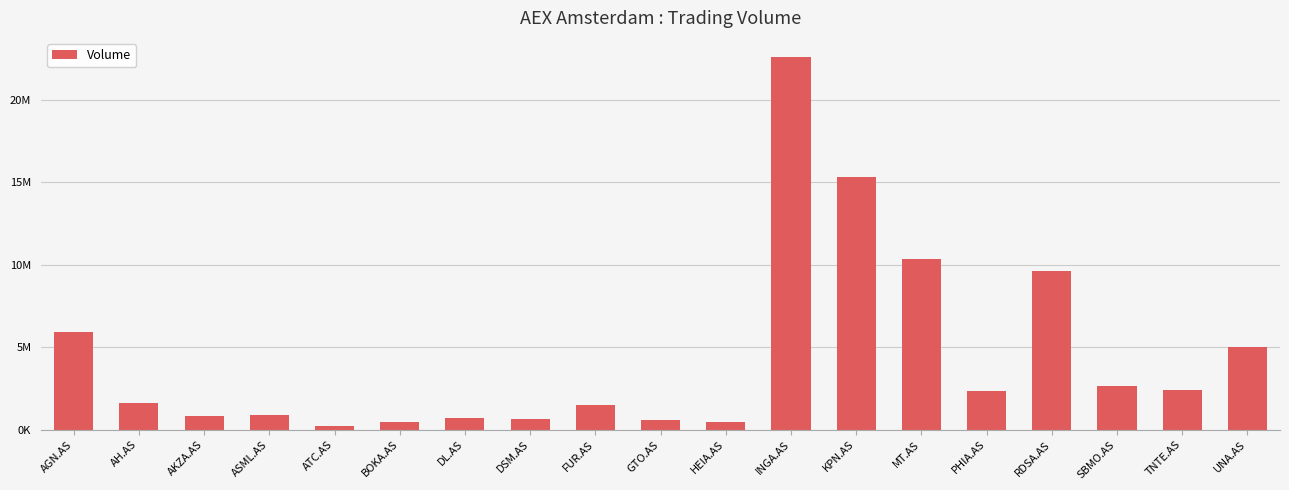

Are the bars horizontal?

No